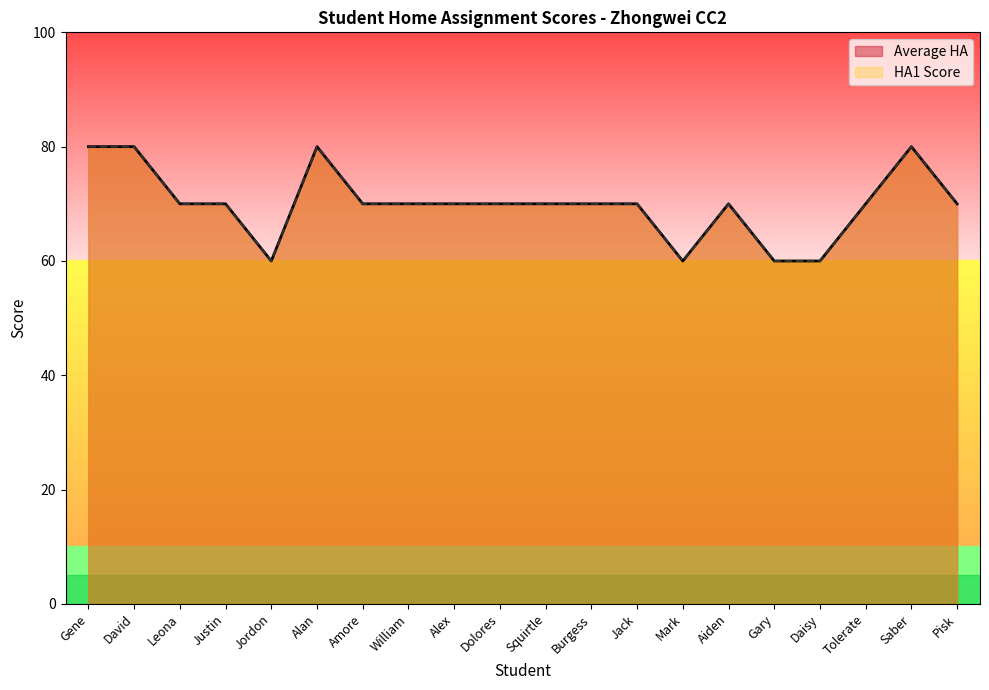

At which category does HA1 Score reach its first local valley?

Jordon